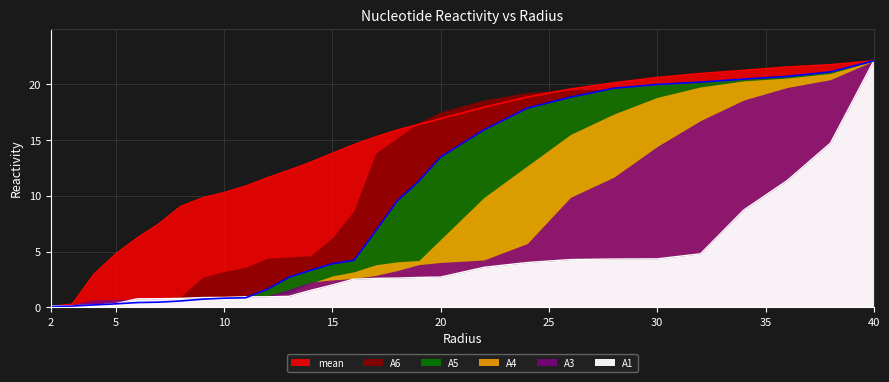

What is the value of the A1 point at the 28th from the left?

14.7